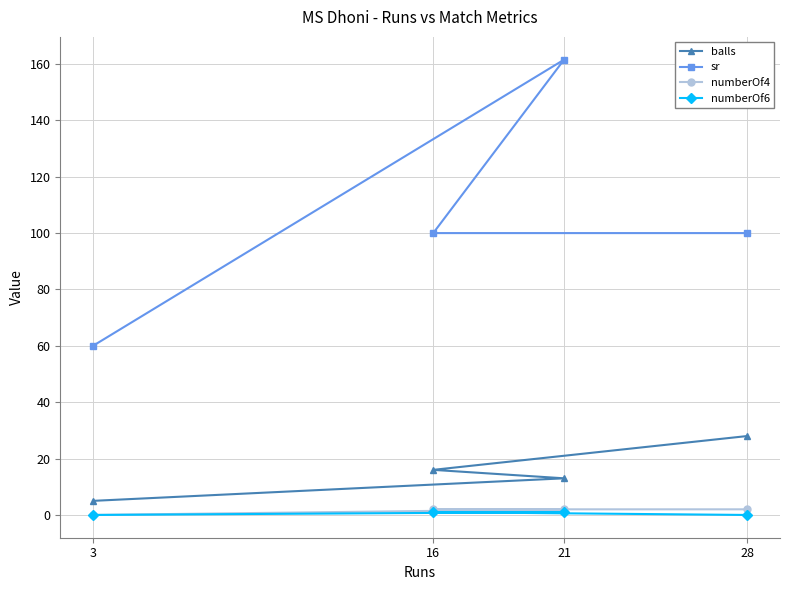

What is the value of the numberOf4 point at the 2nd from the left?

2.0